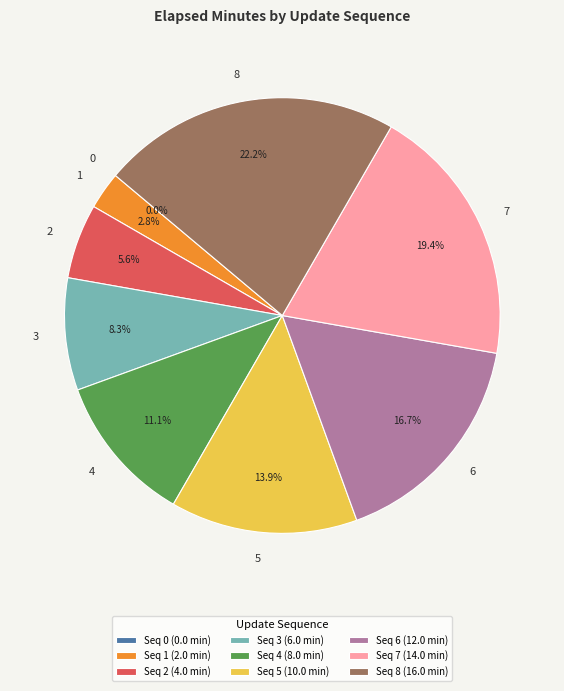

To the nearest percent, what is the average slice percentage?

11%